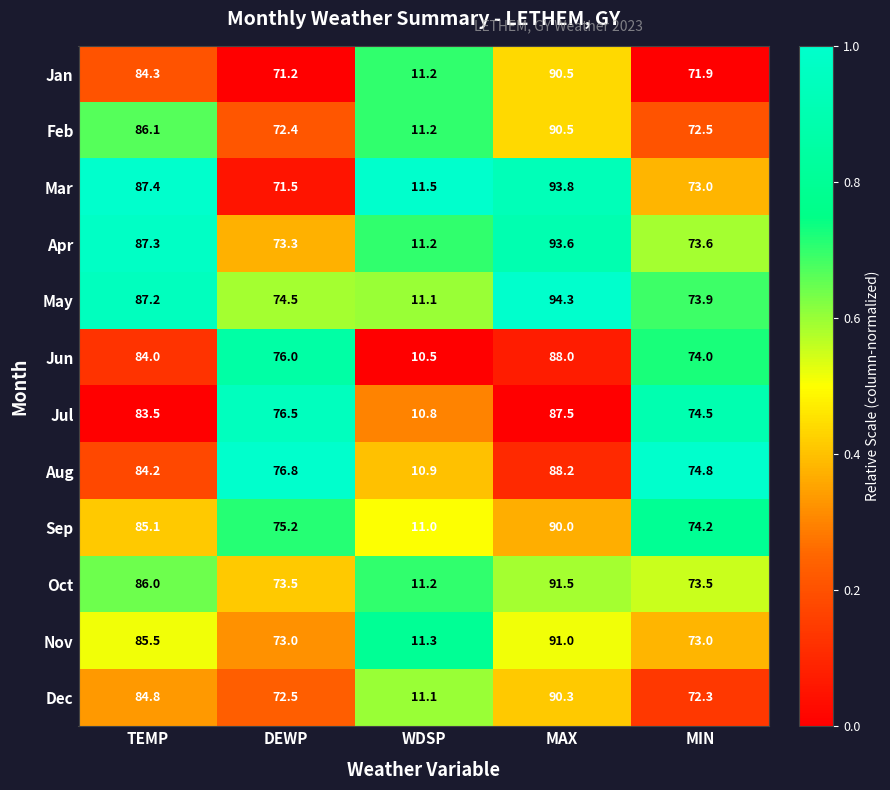

Count the number of categories in the chart.

5